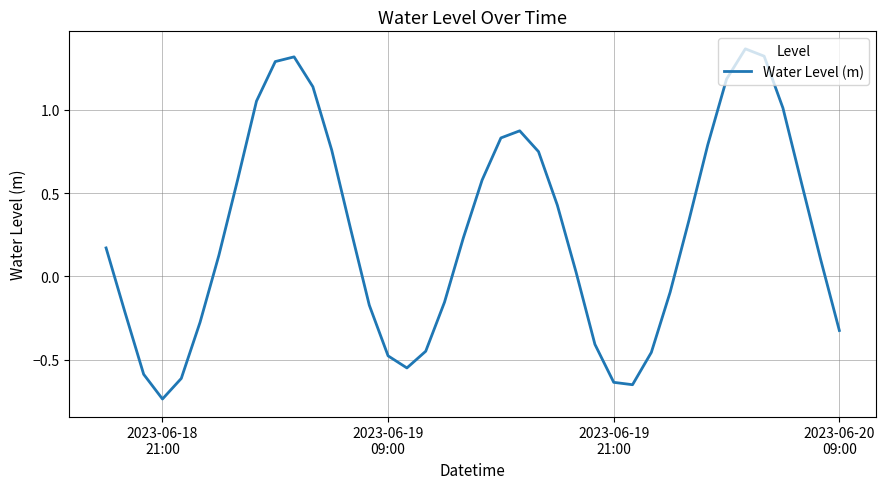

Is this an area chart (filled region under the line)?

No